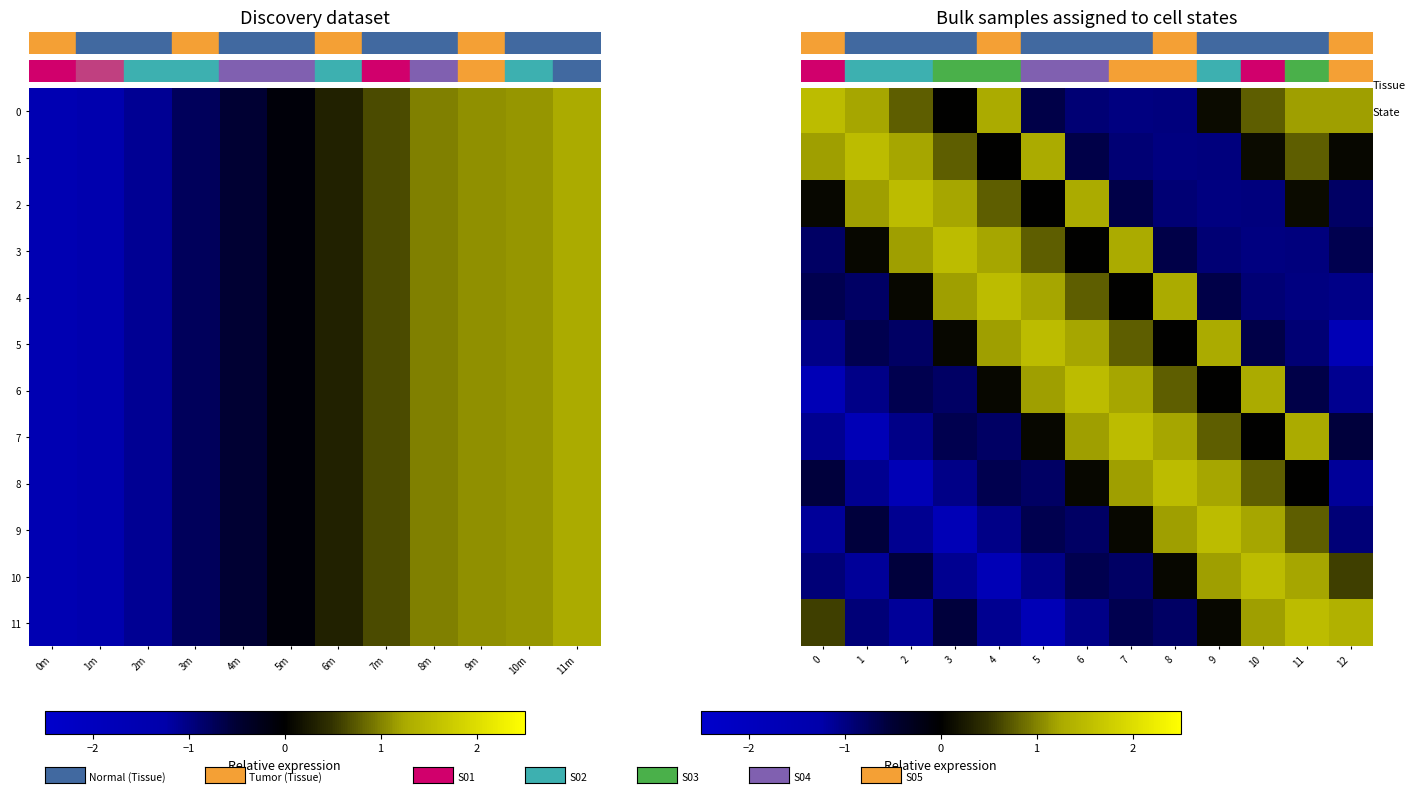

What is the sum of the 6 values at 9 and 11?

-0.6